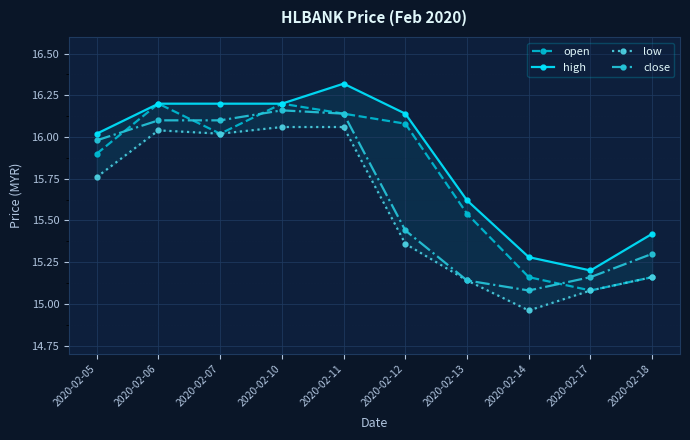

Is this an area chart (filled region under the line)?

No